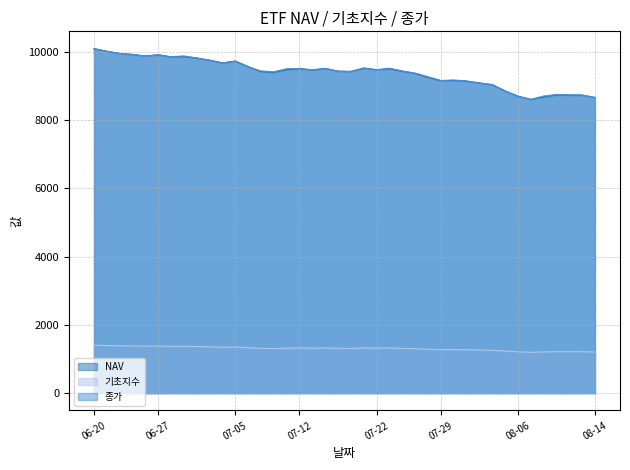

The value of NAV at 08-06 is 8699.7. True or false?

True